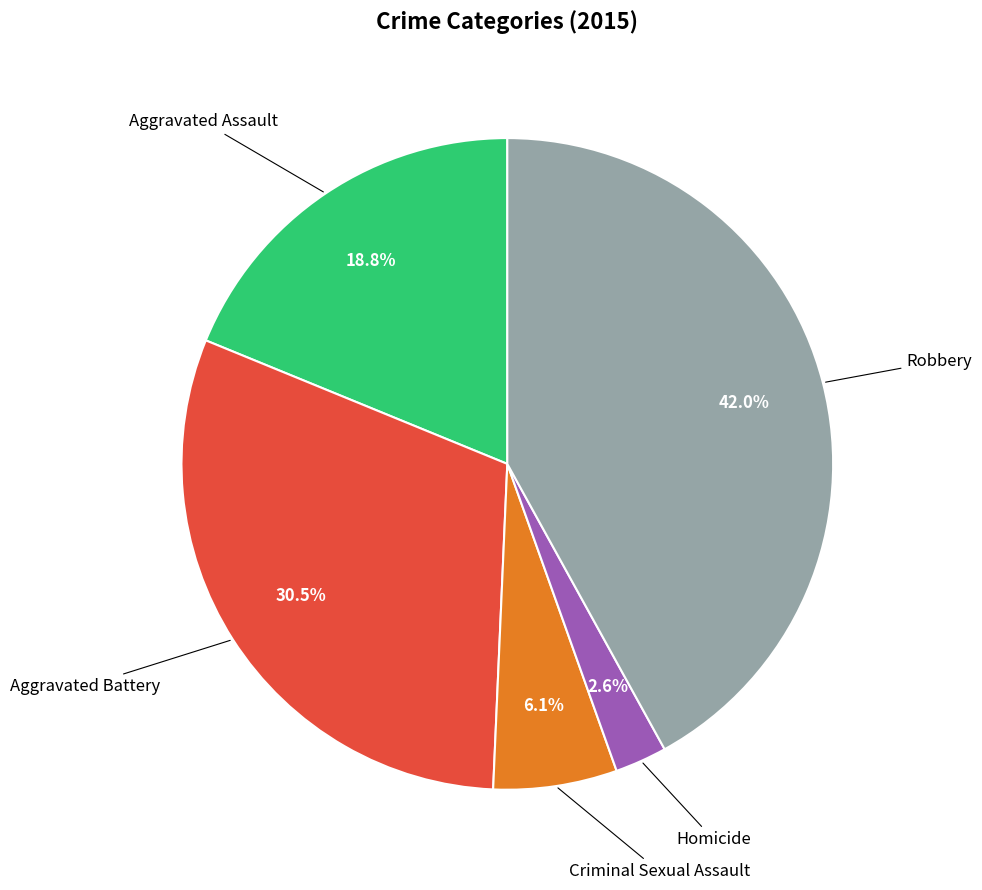

Is there a majority slice in this chart?

No